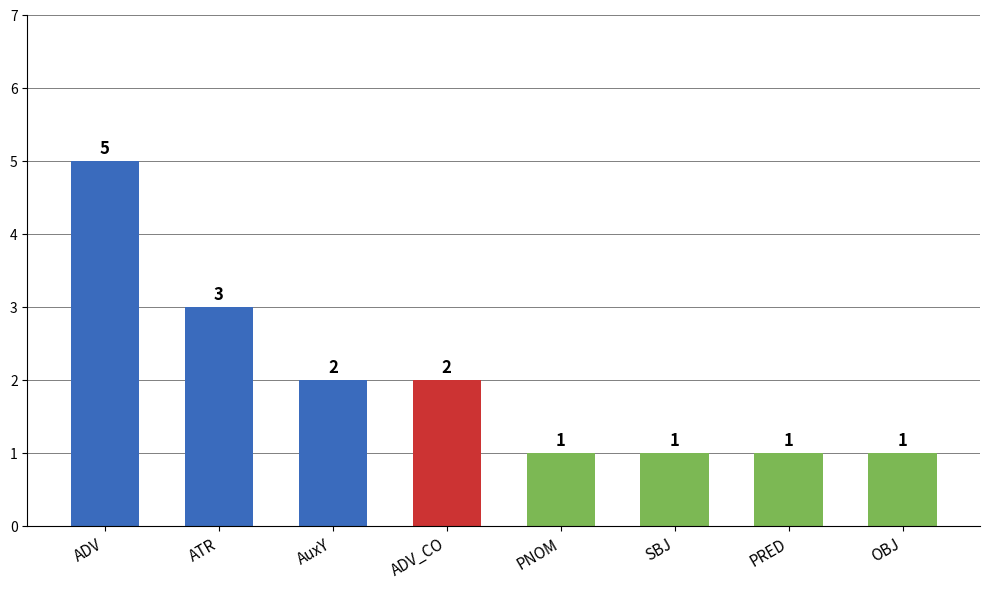

Reading right to left, extract all data points from this chart.

1	1	1	1	2	2	3	5